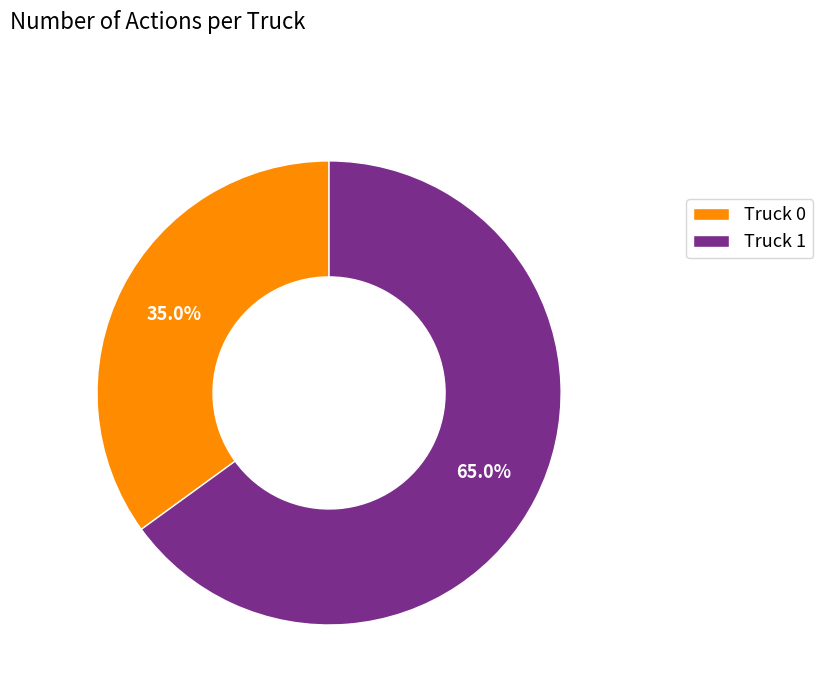

What percentage do Truck 0 and Truck 1 together represent?

100.0%